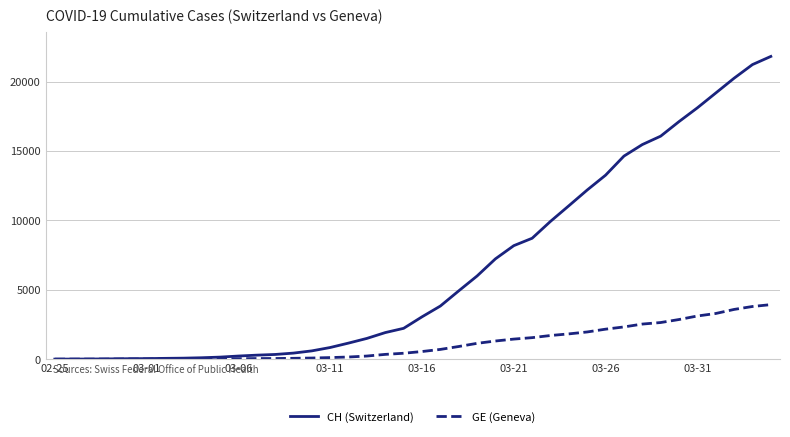

Which series has the widest spread of values?

CH (Switzerland)